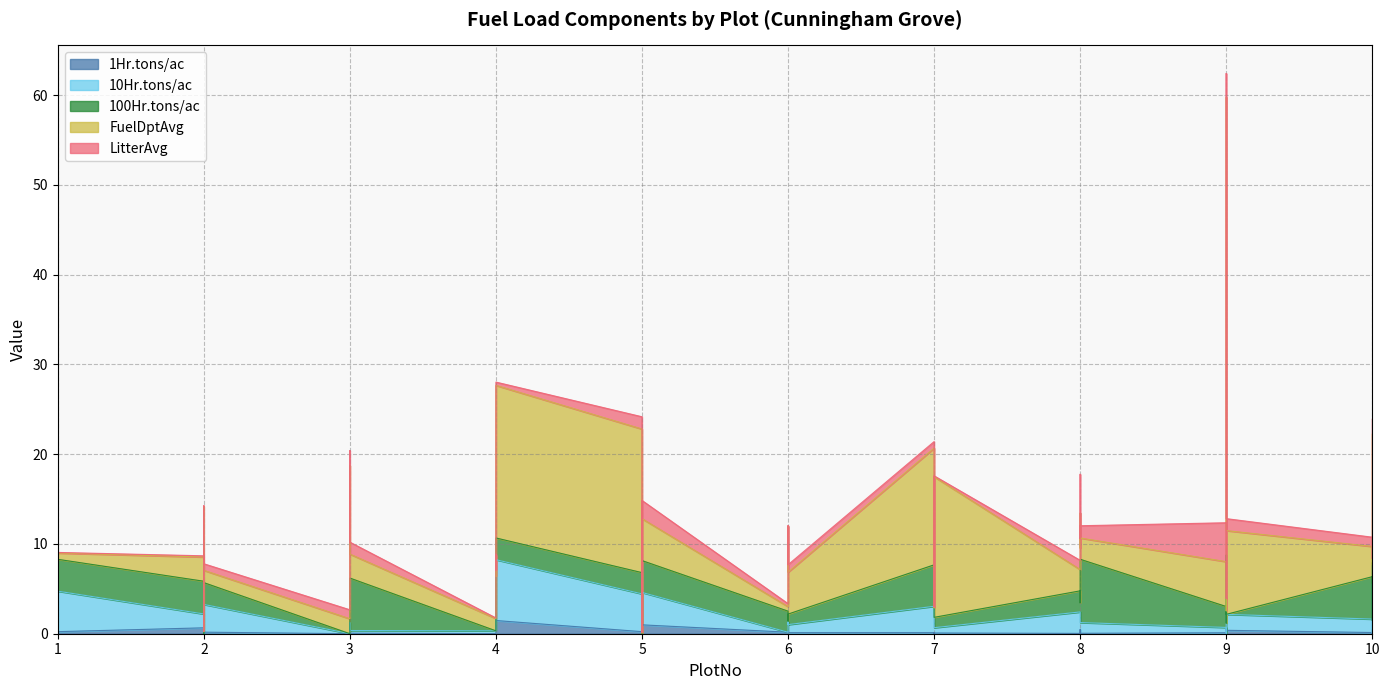

How many categories are shown in the chart?

40